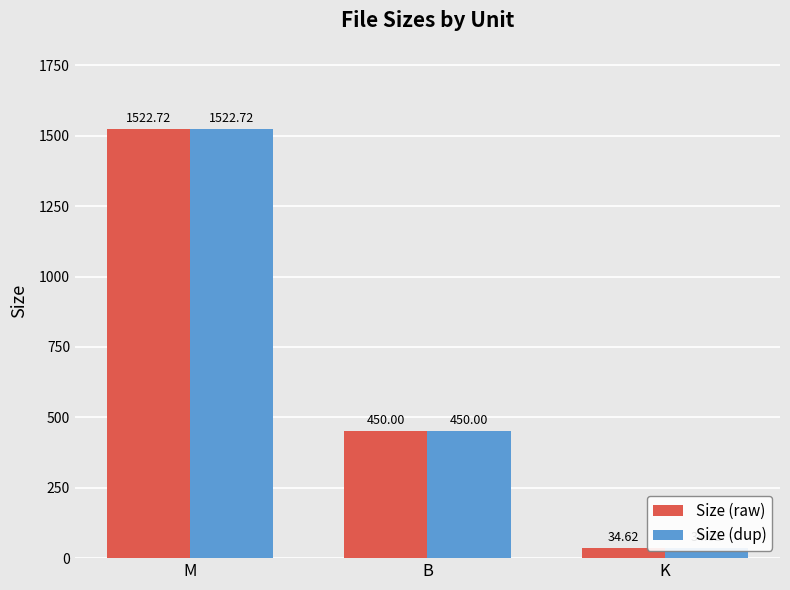

What is the total value across all series at M?

3045.4